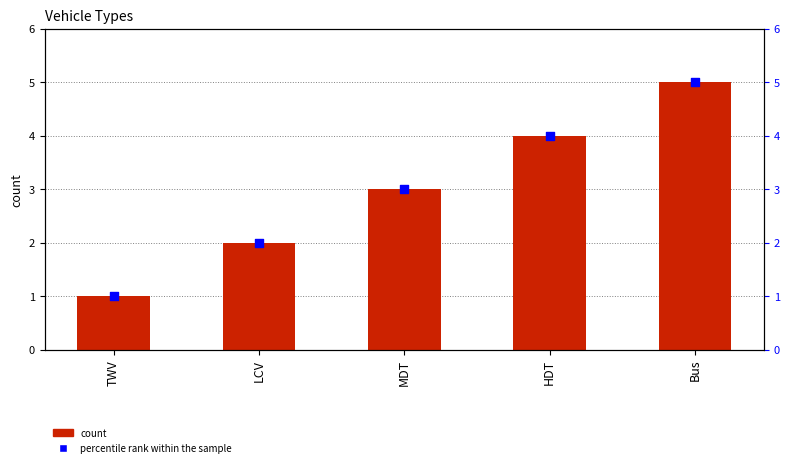

Which series has the largest total across all categories?

Short name